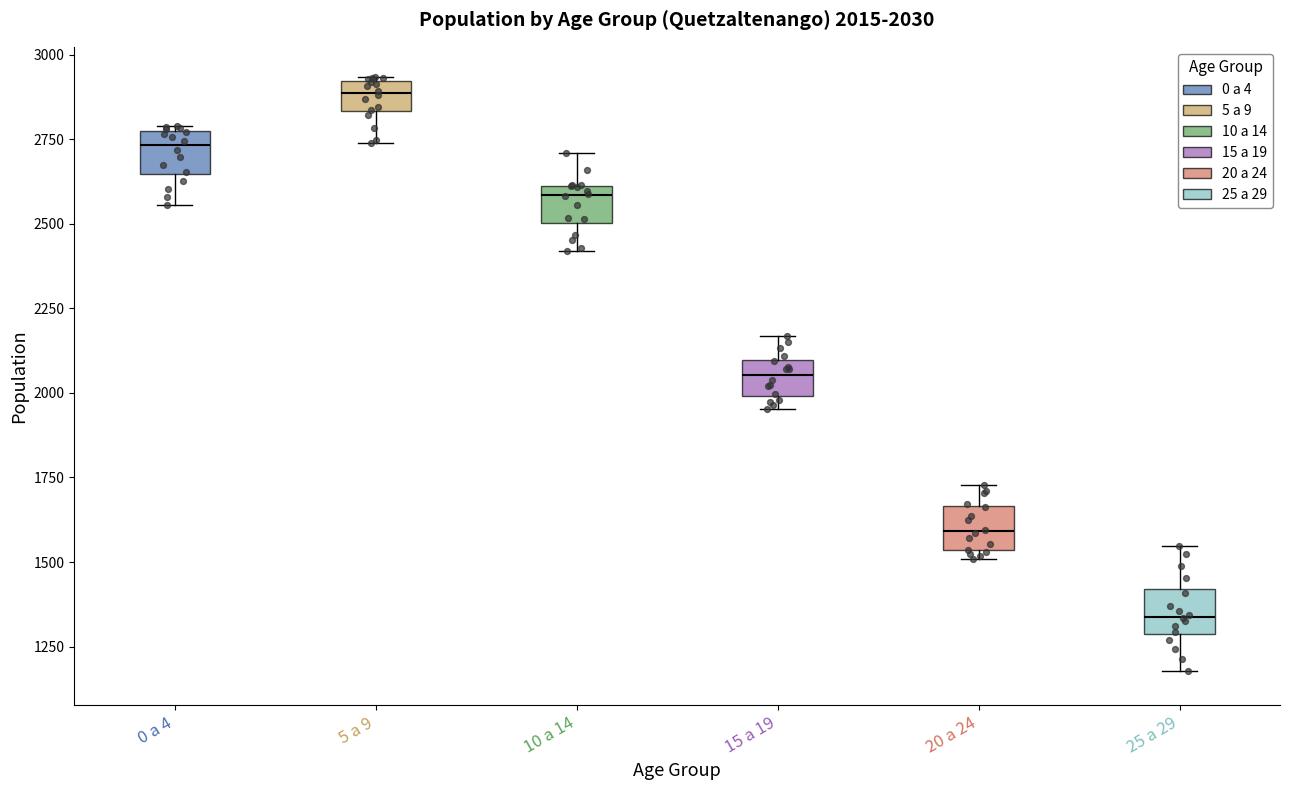

Which box has the lowest median line?

25 a 29